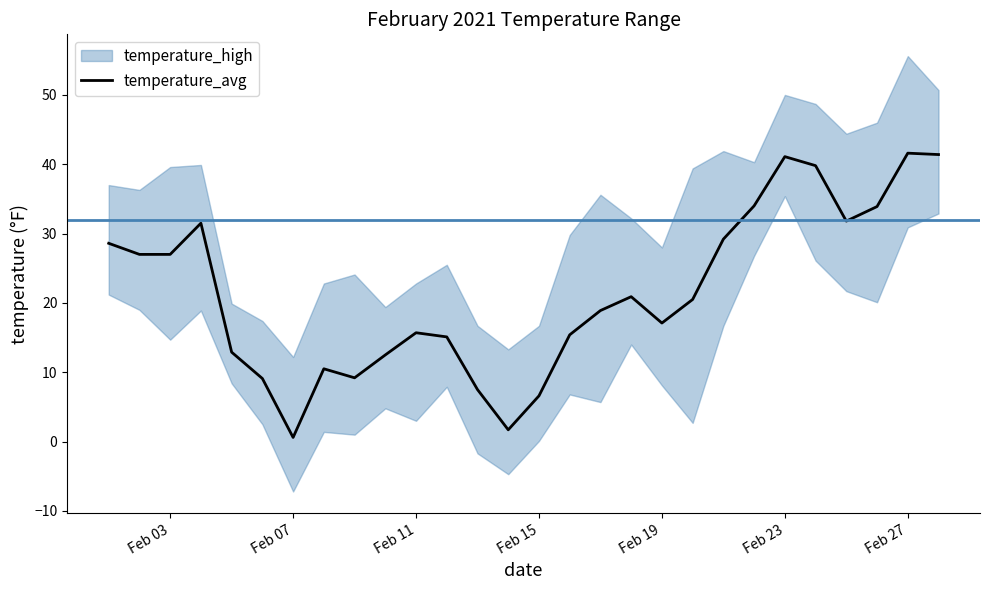

What is the maximum value for temperature_avg?

41.6